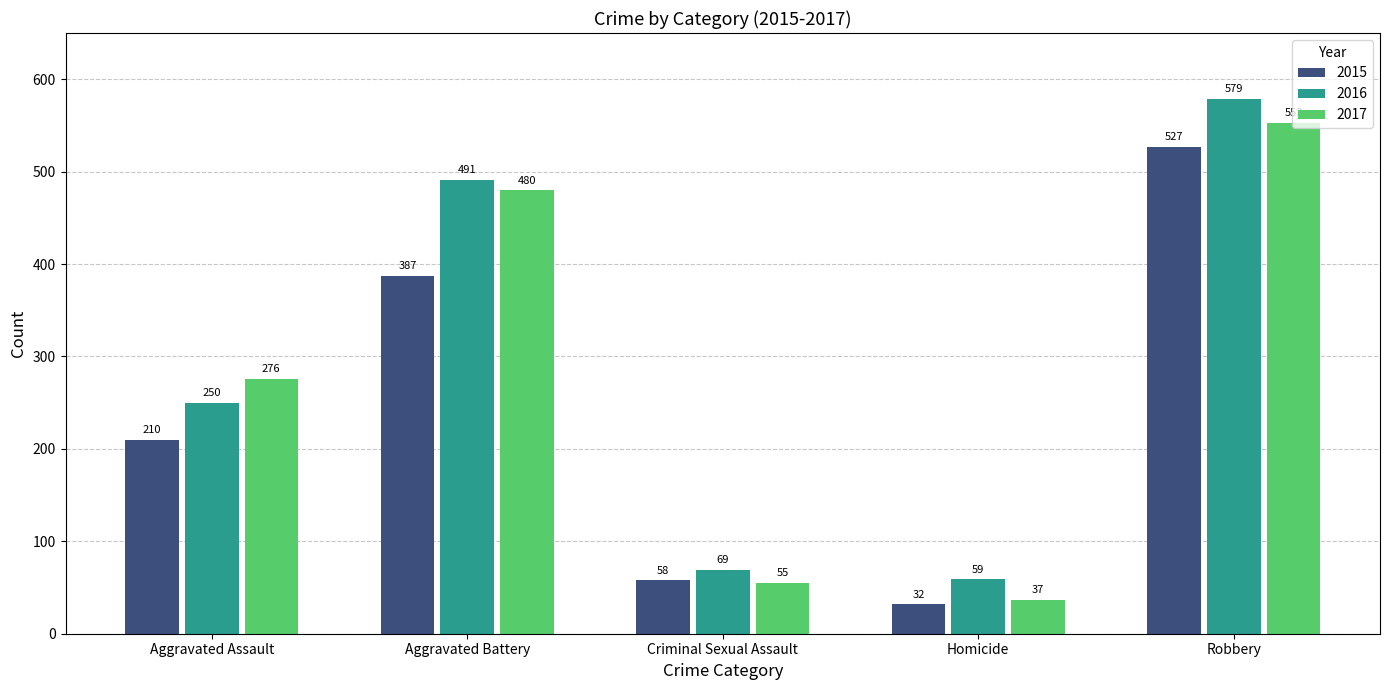

True or false: 2017 has a value of 371 at Aggravated Assault.

False